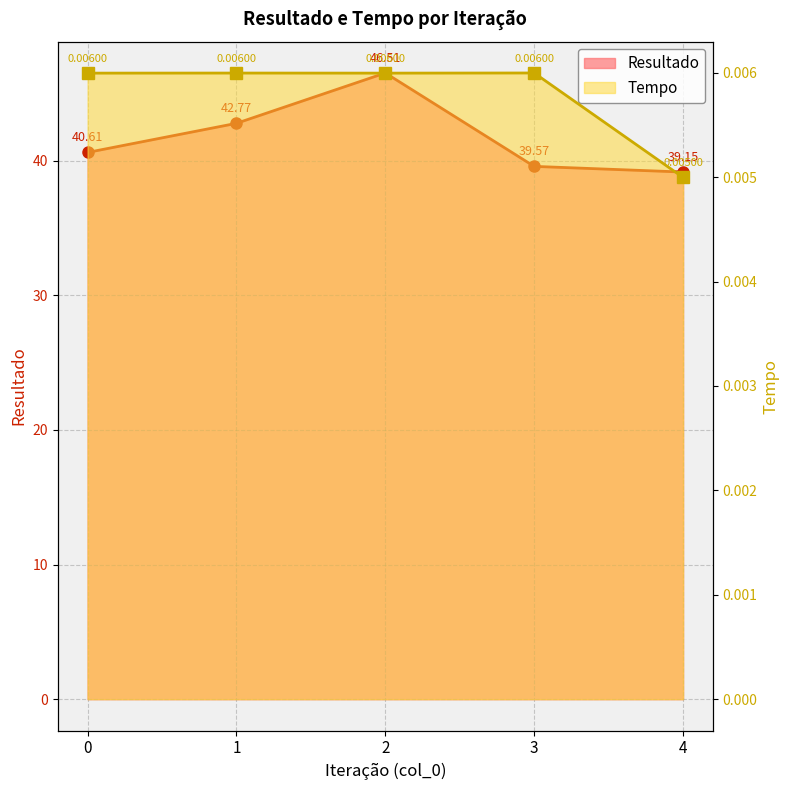

What is the difference between the highest and lowest values at 2?

46.5